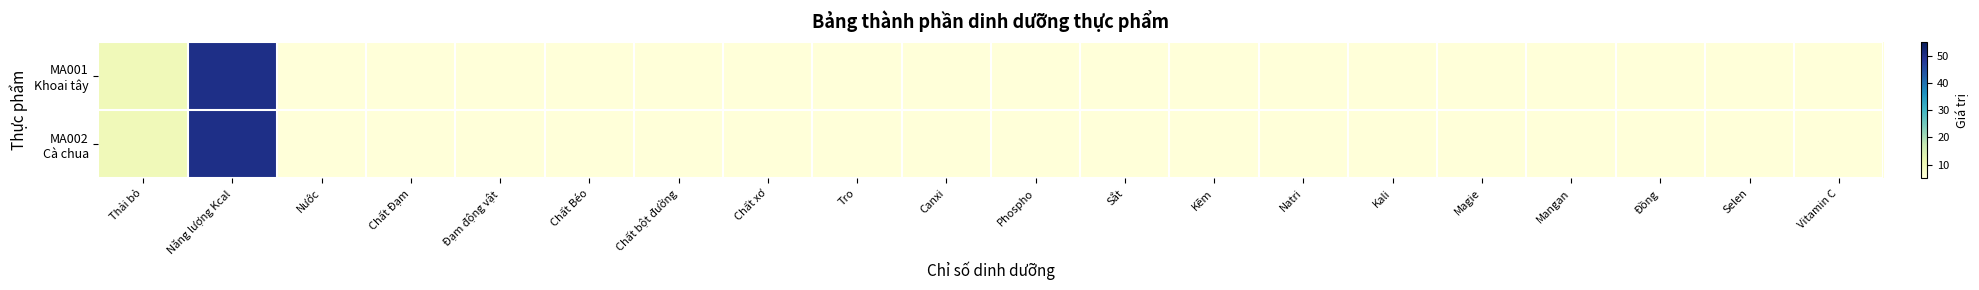

What is the greatest value displayed?

50